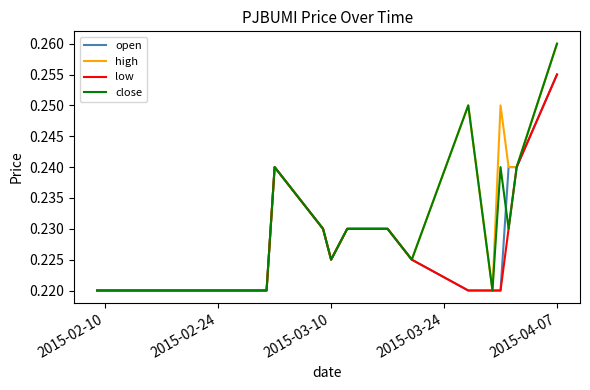

True or false: high and open intersect in this chart.

False